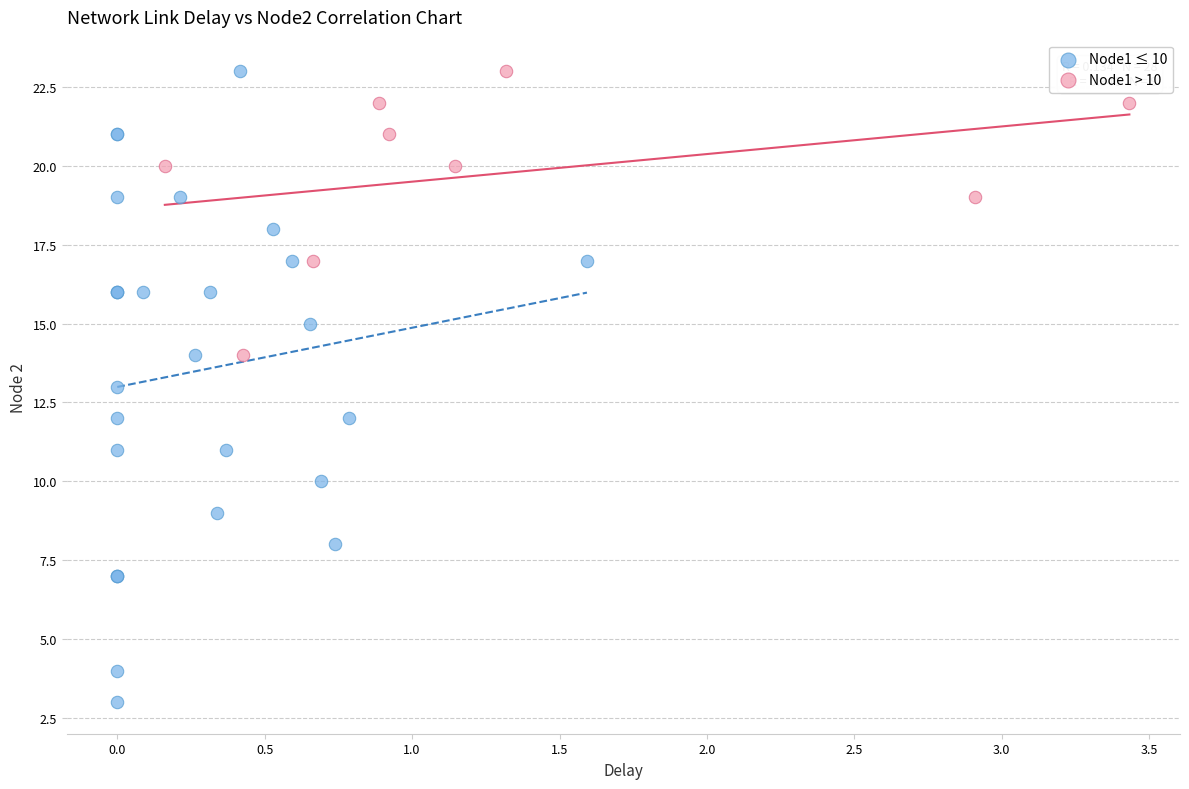

Which series has the largest Y range (max minus min)?

Node1 ≤ 10